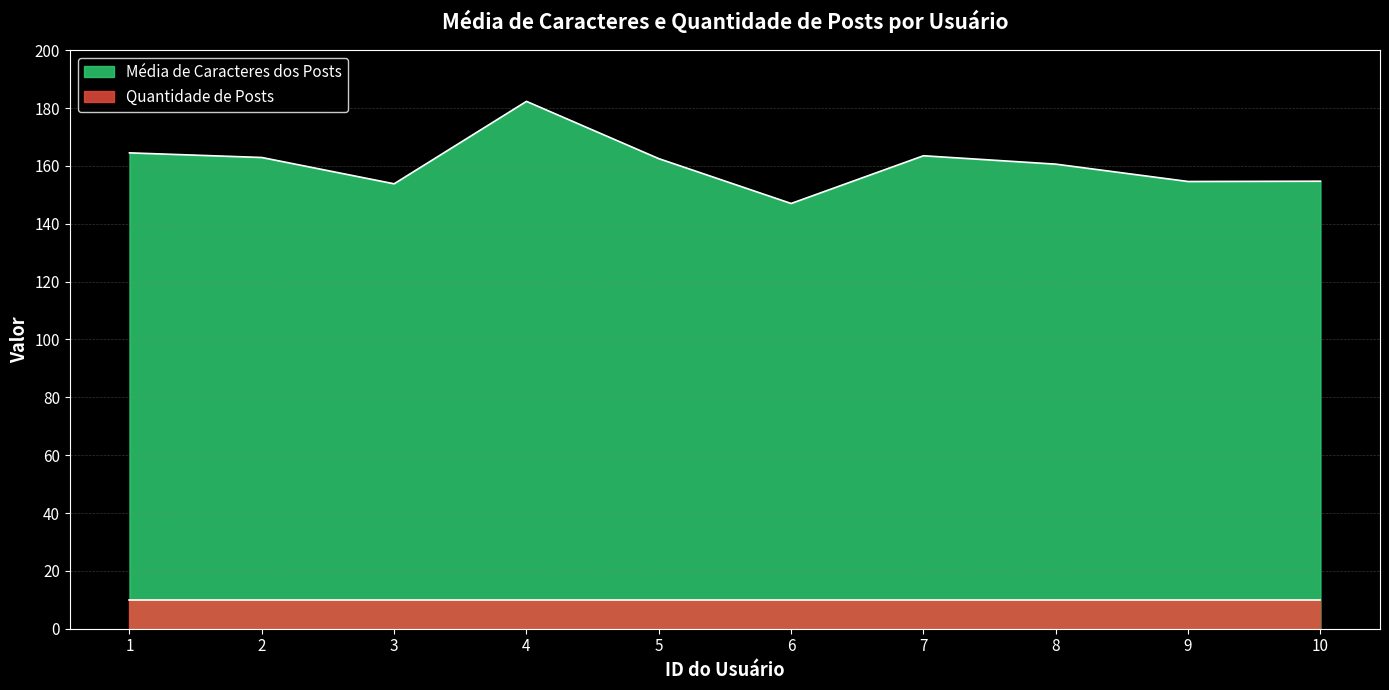

What is the minimum value shown in the chart?

10.0